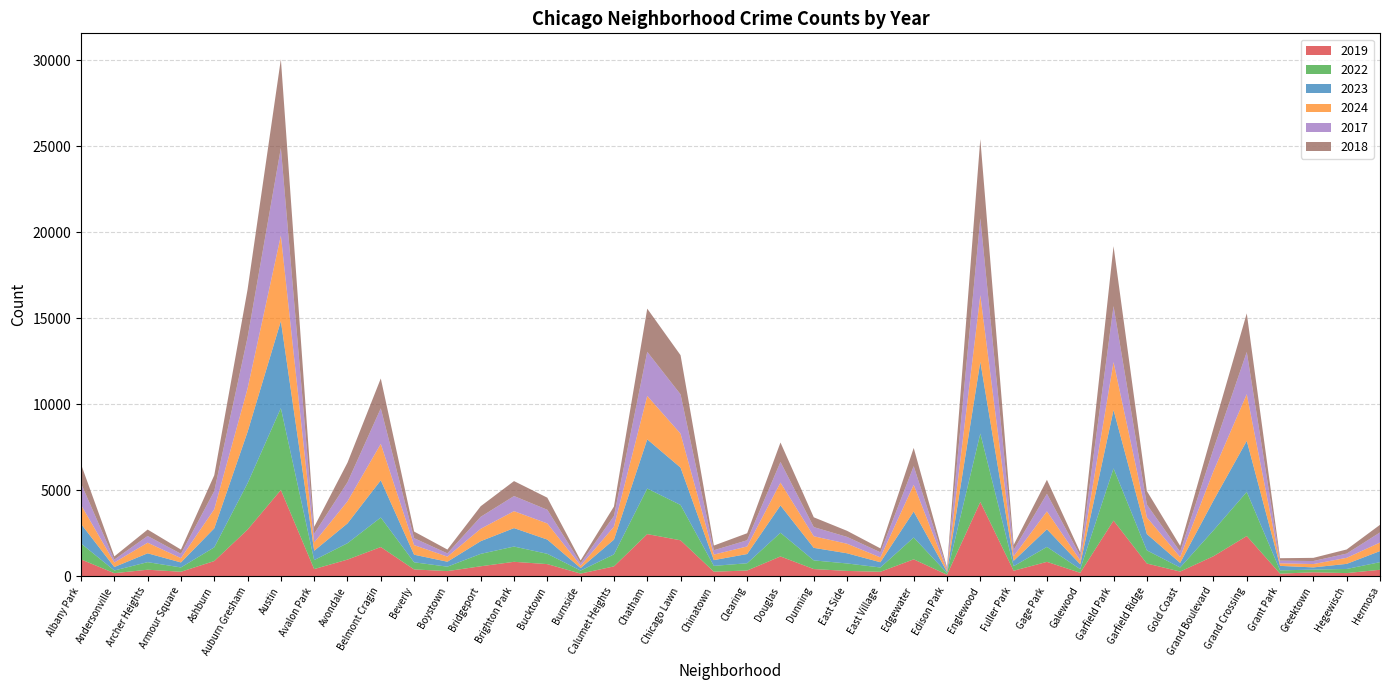

Reading left to right, list all the values displayed in this chart.

2019: Albany Park=968	Andersonville=166	Archer Heights=368	Armour Square=249	Ashburn=872	Auburn Gresham=2700	Austin=5008	Avalon Park=405	Avondale=957	Belmont Cragin=1687	Beverly=385	Boystown=287	Bridgeport=568	Brighton Park=828	Bucktown=694	Burnside=142	Calumet Heights=561	Chatham=2441	Chicago Lawn=2079	Chinatown=253	Clearing=322	Douglas=1140	Dunning=406	East Side=298	East Village=248	Edgewater=972	Edison Park=77	Englewood=4310	Fuller Park=308	Gage Park=825	Galewood=189	Garfield Park=3227	Garfield Ridge=728	Gold Coast=261	Grand Boulevard=1153	Grand Crossing=2328	Grant Park=138	Greektown=220	Hegewisch=171	Hermosa=365
2022: Albany Park=926	Andersonville=157	Archer Heights=440	Armour Square=251	Ashburn=797	Auburn Gresham=2698	Austin=4763	Avalon Park=522	Avondale=953	Belmont Cragin=1719	Beverly=414	Boystown=258	Bridgeport=722	Brighton Park=888	Bucktown=599	Burnside=175	Calumet Heights=698	Chatham=2650	Chicago Lawn=2056	Chinatown=338	Clearing=422	Douglas=1379	Dunning=504	East Side=434	East Village=250	Edgewater=1269	Edison Park=99	Englewood=3980	Fuller Park=263	Gage Park=870	Galewood=210	Garfield Park=3035	Garfield Ridge=766	Gold Coast=236	Grand Boulevard=1504	Grand Crossing=2566	Grant Park=192	Greektown=154	Hegewisch=240	Hermosa=442
2023: Albany Park=1138	Andersonville=201	Archer Heights=515	Armour Square=291	Ashburn=1106	Auburn Gresham=2988	Austin=5064	Avalon Park=542	Avondale=1152	Belmont Cragin=2165	Beverly=442	Boystown=288	Bridgeport=739	Brighton Park=1073	Bucktown=829	Burnside=146	Calumet Heights=860	Chatham=2862	Chicago Lawn=2174	Chinatown=335	Clearing=537	Douglas=1588	Dunning=730	East Side=592	East Village=305	Edgewater=1513	Edison Park=71	Englewood=4176	Fuller Park=313	Gage Park=1028	Galewood=285	Garfield Park=3398	Garfield Ridge=949	Gold Coast=268	Grand Boulevard=1734	Grand Crossing=2971	Grant Park=261	Greektown=129	Hegewisch=297	Hermosa=645
2024: Albany Park=1104	Andersonville=263	Archer Heights=616	Armour Square=251	Ashburn=1111	Auburn Gresham=2524	Austin=4978	Avalon Park=484	Avondale=1286	Belmont Cragin=2119	Beverly=559	Boystown=296	Bridgeport=720	Brighton Park=986	Bucktown=938	Burnside=140	Calumet Heights=751	Chatham=2526	Chicago Lawn=1973	Chinatown=321	Clearing=441	Douglas=1330	Dunning=675	East Side=555	East Village=281	Edgewater=1555	Edison Park=97	Englewood=3877	Fuller Park=269	Gage Park=1040	Galewood=231	Garfield Park=2788	Garfield Ridge=973	Gold Coast=337	Grand Boulevard=1711	Grand Crossing=2715	Grant Park=151	Greektown=194	Hegewisch=352	Hermosa=495
2017: Albany Park=1252	Andersonville=171	Archer Heights=391	Armour Square=250	Ashburn=1053	Auburn Gresham=2973	Austin=5096	Avalon Park=508	Avondale=1107	Belmont Cragin=2066	Beverly=403	Boystown=188	Bridgeport=697	Brighton Park=879	Bucktown=795	Burnside=145	Calumet Heights=620	Chatham=2566	Chicago Lawn=2288	Chinatown=253	Clearing=360	Douglas=1201	Dunning=531	East Side=397	East Village=296	Edgewater=1082	Edison Park=87	Englewood=4471	Fuller Park=365	Gage Park=1019	Galewood=265	Garfield Park=3257	Garfield Ridge=743	Gold Coast=311	Grand Boulevard=1281	Grand Crossing=2456	Grant Park=154	Greektown=176	Hegewisch=246	Hermosa=589
2018: Albany Park=1117	Andersonville=184	Archer Heights=374	Armour Square=248	Ashburn=924	Auburn Gresham=2787	Austin=5163	Avalon Park=401	Avondale=1142	Belmont Cragin=1738	Beverly=386	Boystown=224	Bridgeport=616	Brighton Park=870	Bucktown=704	Burnside=160	Calumet Heights=554	Chatham=2513	Chicago Lawn=2280	Chinatown=273	Clearing=409	Douglas=1131	Dunning=571	East Side=354	East Village=230	Edgewater=1063	Edison Park=75	Englewood=4608	Fuller Park=289	Gage Park=817	Galewood=202	Garfield Park=3486	Garfield Ridge=789	Gold Coast=342	Grand Boulevard=1205	Grand Crossing=2249	Grant Park=141	Greektown=185	Hegewisch=240	Hermosa=444